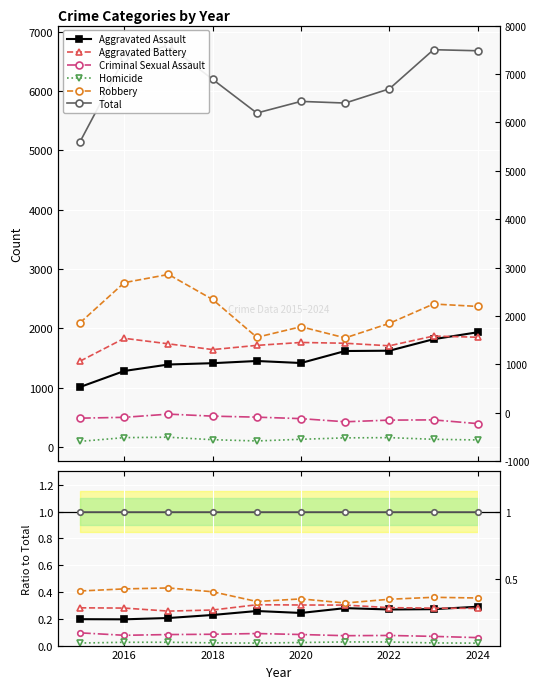

True or false: Robbery and Total intersect in this chart.

False